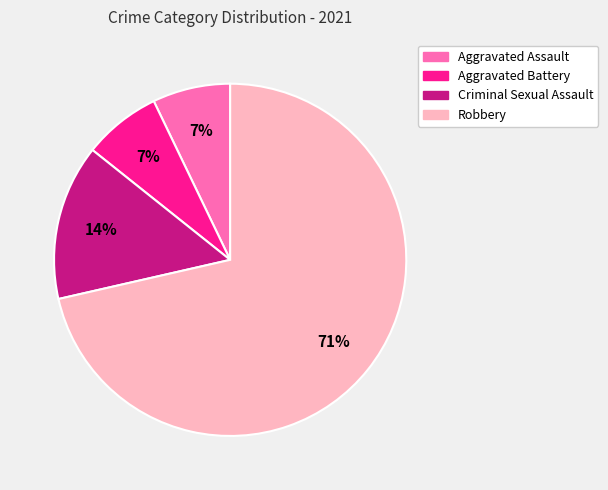

What percentage is the Criminal Sexual Assault slice, to the nearest percent?

14%